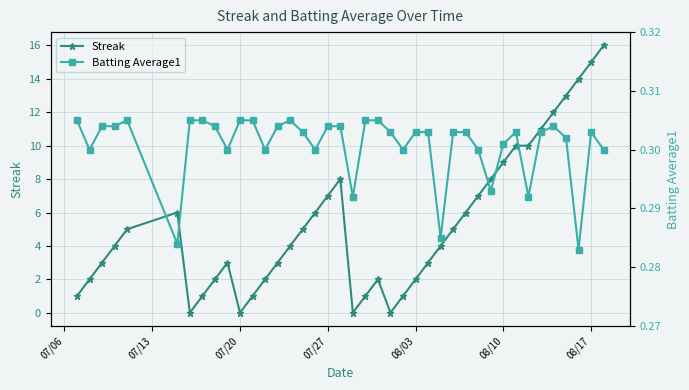

True or false: Streak has more than 0 points higher than both neighbors.

True